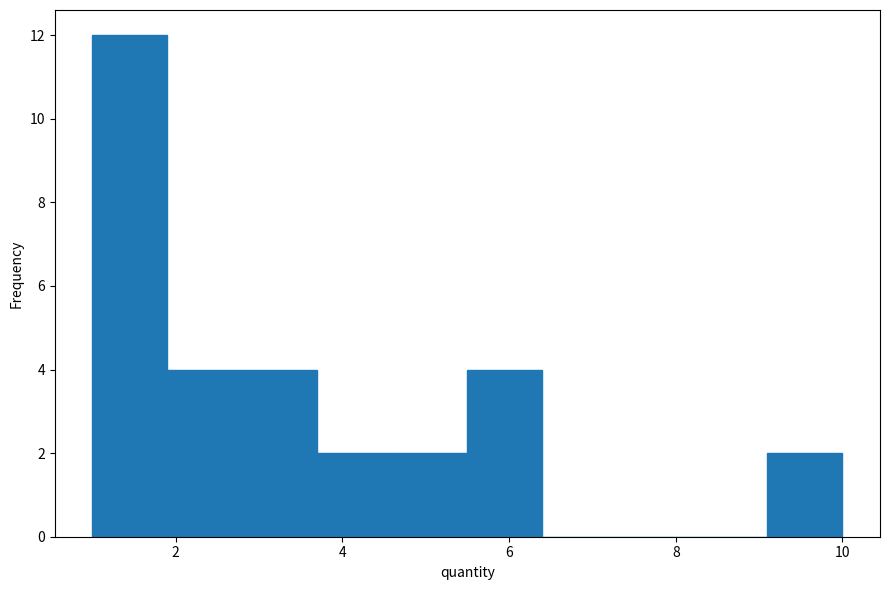

Reading left to right, transcribe this chart: for each bar, give the range it covers on the x-axis and its height. Neither the bar edges nor the heights are printed on the chart, so give them approximately, as read against the axes.

1.0 to 1.9: 12
1.9 to 2.8: 4
2.8 to 3.7: 4
3.7 to 4.6: 2
4.6 to 5.5: 2
5.5 to 6.4: 4
6.4 to 7.3: 0
7.3 to 8.2: 0
8.2 to 9.1: 0
9.1 to 10.0: 2